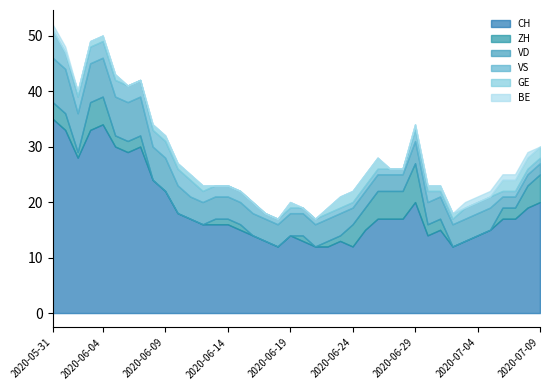

Reading left to right, list all the values displayed in this chart.

CH: 35	33	28	33	34	30	29	30	24	22	18	17	16	16	16	15	14	13	12	14	13	12	12	13	12	15	17	17	17	20	14	15	12	13	14	15	17	17	19	20
ZH: 3	3	1	5	5	2	2	2	0	0	0	0	0	1	1	1	0	0	0	0	1	0	1	1	4	4	5	5	5	7	2	2	0	0	0	0	2	2	4	5
VD: 8	8	7	7	7	7	7	7	6	6	5	4	4	4	4	4	4	4	4	4	4	4	4	4	3	3	3	3	3	4	4	4	4	4	4	4	2	2	2	2
VS: 5	3	3	3	3	3	3	3	3	3	3	3	2	2	2	2	2	1	1	1	1	1	1	1	1	1	1	1	1	2	2	1	1	2	2	2	1	1	1	1
GE: 0	0	1	1	1	1	0	0	1	1	1	1	1	0	0	0	0	0	0	1	0	0	1	2	2	2	2	0	0	1	1	1	1	0	0	0	2	2	2	2
BE: 1	1	0	0	0	0	0	0	0	0	0	0	0	0	0	0	0	0	0	0	0	0	0	0	0	0	0	0	0	0	0	0	0	1	1	1	1	1	1	0